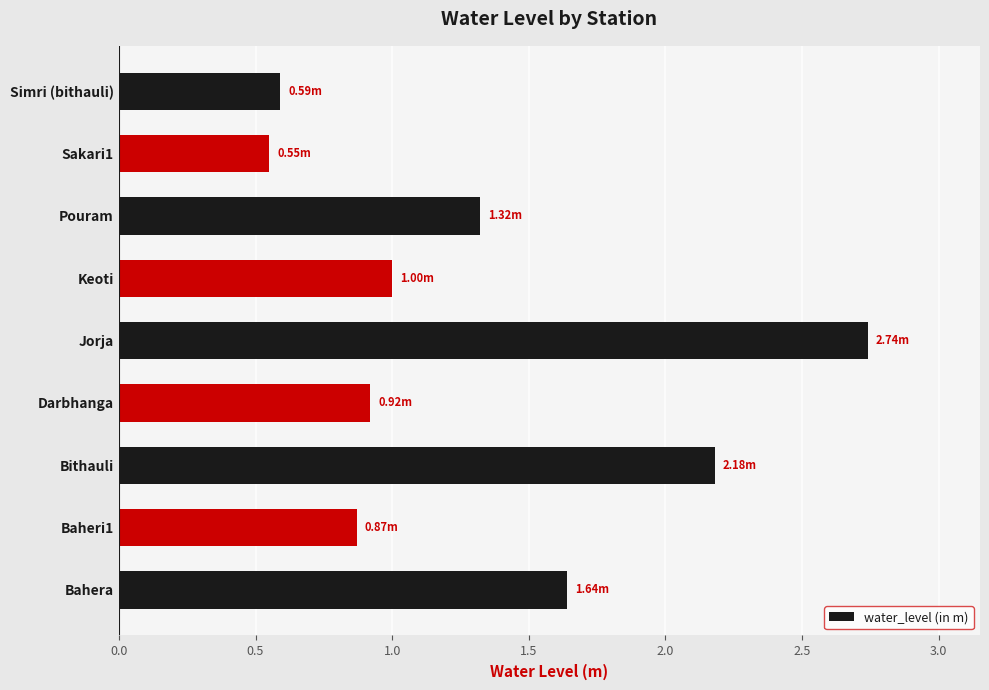

How many series are shown in this chart?

1